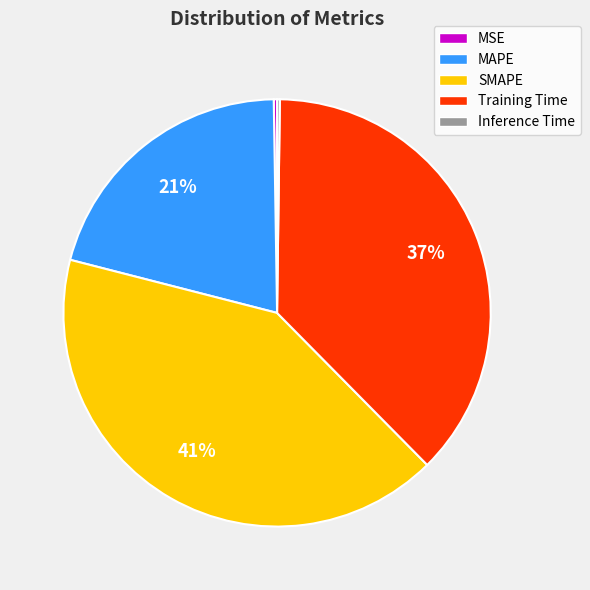

Which category has the biggest portion of the pie?

SMAPE